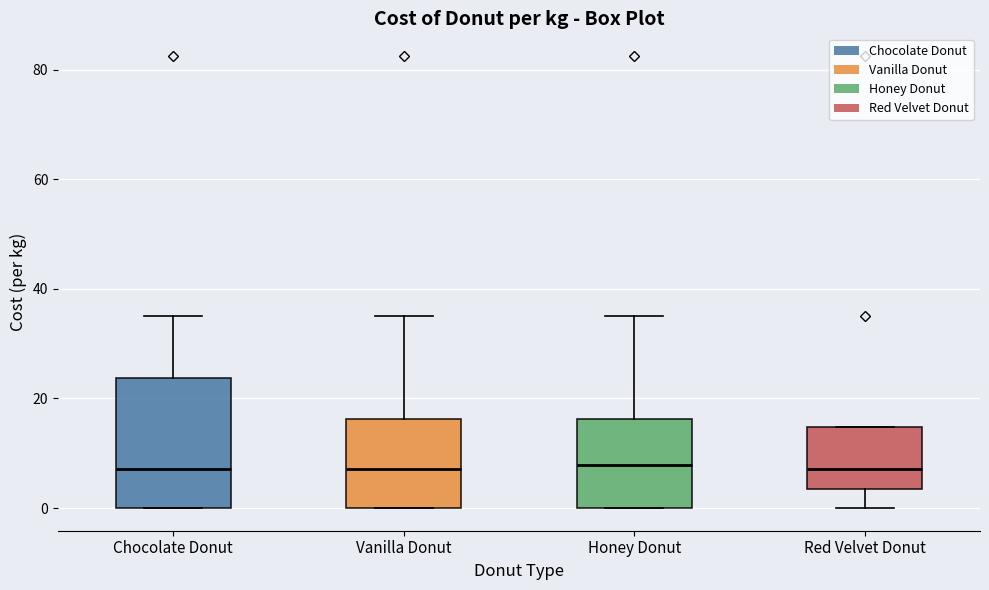

Reading left to right, transcribe this box plot: for each box, give where its median line is, the range the box spans, and where its two whiskers end, as read against the y-axis. The values are not printed on the chart, so give them approximately, as read against the axis.

Chocolate Donut: median 8, box 0 to 24, whiskers 0 to 36
Vanilla Donut: median 8, box 0 to 16, whiskers 0 to 36
Honey Donut: median 8, box 0 to 16, whiskers 0 to 36
Red Velvet Donut: median 8, box 4 to 14, whiskers 0 to 14